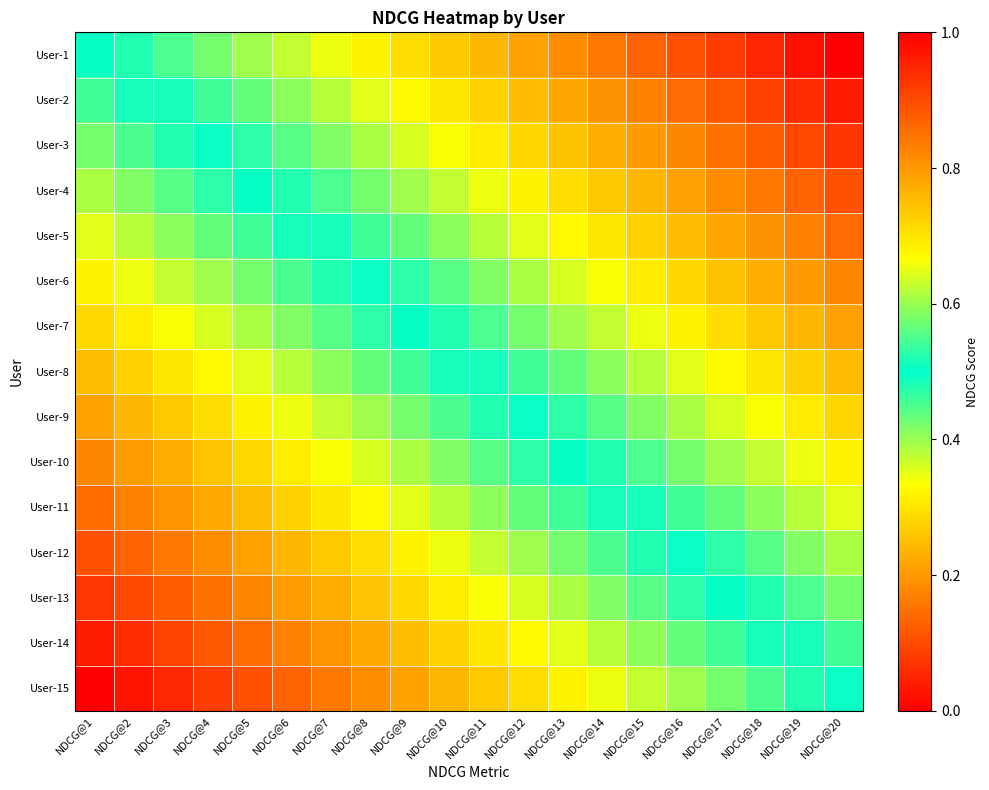

Reading left to right, list all the values displayed in this chart.

User-1: NDCG@1=0.5	NDCG@2=0.5	NDCG@3=0.5	NDCG@4=0.6	NDCG@5=0.6	NDCG@6=0.6	NDCG@7=0.7	NDCG@8=0.7	NDCG@9=0.7	NDCG@10=0.7	NDCG@11=0.8	NDCG@12=0.8	NDCG@13=0.8	NDCG@14=0.8	NDCG@15=0.9	NDCG@16=0.9	NDCG@17=0.9	NDCG@18=0.9	NDCG@19=1.0	NDCG@20=1.0
User-2: NDCG@1=0.5	NDCG@2=0.5	NDCG@3=0.5	NDCG@4=0.5	NDCG@5=0.6	NDCG@6=0.6	NDCG@7=0.6	NDCG@8=0.6	NDCG@9=0.7	NDCG@10=0.7	NDCG@11=0.7	NDCG@12=0.8	NDCG@13=0.8	NDCG@14=0.8	NDCG@15=0.8	NDCG@16=0.9	NDCG@17=0.9	NDCG@18=0.9	NDCG@19=0.9	NDCG@20=1.0
User-3: NDCG@1=0.4	NDCG@2=0.5	NDCG@3=0.5	NDCG@4=0.5	NDCG@5=0.5	NDCG@6=0.6	NDCG@7=0.6	NDCG@8=0.6	NDCG@9=0.6	NDCG@10=0.7	NDCG@11=0.7	NDCG@12=0.7	NDCG@13=0.7	NDCG@14=0.8	NDCG@15=0.8	NDCG@16=0.8	NDCG@17=0.8	NDCG@18=0.9	NDCG@19=0.9	NDCG@20=0.9
User-4: NDCG@1=0.4	NDCG@2=0.4	NDCG@3=0.4	NDCG@4=0.5	NDCG@5=0.5	NDCG@6=0.5	NDCG@7=0.5	NDCG@8=0.6	NDCG@9=0.6	NDCG@10=0.6	NDCG@11=0.7	NDCG@12=0.7	NDCG@13=0.7	NDCG@14=0.7	NDCG@15=0.8	NDCG@16=0.8	NDCG@17=0.8	NDCG@18=0.8	NDCG@19=0.9	NDCG@20=0.9
User-5: NDCG@1=0.4	NDCG@2=0.4	NDCG@3=0.4	NDCG@4=0.4	NDCG@5=0.5	NDCG@6=0.5	NDCG@7=0.5	NDCG@8=0.5	NDCG@9=0.6	NDCG@10=0.6	NDCG@11=0.6	NDCG@12=0.6	NDCG@13=0.7	NDCG@14=0.7	NDCG@15=0.7	NDCG@16=0.8	NDCG@17=0.8	NDCG@18=0.8	NDCG@19=0.8	NDCG@20=0.9
User-6: NDCG@1=0.3	NDCG@2=0.3	NDCG@3=0.4	NDCG@4=0.4	NDCG@5=0.4	NDCG@6=0.5	NDCG@7=0.5	NDCG@8=0.5	NDCG@9=0.5	NDCG@10=0.6	NDCG@11=0.6	NDCG@12=0.6	NDCG@13=0.6	NDCG@14=0.7	NDCG@15=0.7	NDCG@16=0.7	NDCG@17=0.7	NDCG@18=0.8	NDCG@19=0.8	NDCG@20=0.8
User-7: NDCG@1=0.3	NDCG@2=0.3	NDCG@3=0.3	NDCG@4=0.4	NDCG@5=0.4	NDCG@6=0.4	NDCG@7=0.4	NDCG@8=0.5	NDCG@9=0.5	NDCG@10=0.5	NDCG@11=0.5	NDCG@12=0.6	NDCG@13=0.6	NDCG@14=0.6	NDCG@15=0.7	NDCG@16=0.7	NDCG@17=0.7	NDCG@18=0.7	NDCG@19=0.8	NDCG@20=0.8
User-8: NDCG@1=0.2	NDCG@2=0.3	NDCG@3=0.3	NDCG@4=0.3	NDCG@5=0.4	NDCG@6=0.4	NDCG@7=0.4	NDCG@8=0.4	NDCG@9=0.5	NDCG@10=0.5	NDCG@11=0.5	NDCG@12=0.5	NDCG@13=0.6	NDCG@14=0.6	NDCG@15=0.6	NDCG@16=0.6	NDCG@17=0.7	NDCG@18=0.7	NDCG@19=0.7	NDCG@20=0.8
User-9: NDCG@1=0.2	NDCG@2=0.2	NDCG@3=0.3	NDCG@4=0.3	NDCG@5=0.3	NDCG@6=0.3	NDCG@7=0.4	NDCG@8=0.4	NDCG@9=0.4	NDCG@10=0.5	NDCG@11=0.5	NDCG@12=0.5	NDCG@13=0.5	NDCG@14=0.6	NDCG@15=0.6	NDCG@16=0.6	NDCG@17=0.6	NDCG@18=0.7	NDCG@19=0.7	NDCG@20=0.7
User-10: NDCG@1=0.2	NDCG@2=0.2	NDCG@3=0.2	NDCG@4=0.3	NDCG@5=0.3	NDCG@6=0.3	NDCG@7=0.3	NDCG@8=0.4	NDCG@9=0.4	NDCG@10=0.4	NDCG@11=0.4	NDCG@12=0.5	NDCG@13=0.5	NDCG@14=0.5	NDCG@15=0.5	NDCG@16=0.6	NDCG@17=0.6	NDCG@18=0.6	NDCG@19=0.7	NDCG@20=0.7
User-11: NDCG@1=0.1	NDCG@2=0.2	NDCG@3=0.2	NDCG@4=0.2	NDCG@5=0.2	NDCG@6=0.3	NDCG@7=0.3	NDCG@8=0.3	NDCG@9=0.4	NDCG@10=0.4	NDCG@11=0.4	NDCG@12=0.4	NDCG@13=0.5	NDCG@14=0.5	NDCG@15=0.5	NDCG@16=0.5	NDCG@17=0.6	NDCG@18=0.6	NDCG@19=0.6	NDCG@20=0.6
User-12: NDCG@1=0.1	NDCG@2=0.1	NDCG@3=0.2	NDCG@4=0.2	NDCG@5=0.2	NDCG@6=0.2	NDCG@7=0.3	NDCG@8=0.3	NDCG@9=0.3	NDCG@10=0.3	NDCG@11=0.4	NDCG@12=0.4	NDCG@13=0.4	NDCG@14=0.5	NDCG@15=0.5	NDCG@16=0.5	NDCG@17=0.5	NDCG@18=0.6	NDCG@19=0.6	NDCG@20=0.6
User-13: NDCG@1=0.1	NDCG@2=0.1	NDCG@3=0.1	NDCG@4=0.2	NDCG@5=0.2	NDCG@6=0.2	NDCG@7=0.2	NDCG@8=0.3	NDCG@9=0.3	NDCG@10=0.3	NDCG@11=0.3	NDCG@12=0.4	NDCG@13=0.4	NDCG@14=0.4	NDCG@15=0.4	NDCG@16=0.5	NDCG@17=0.5	NDCG@18=0.5	NDCG@19=0.5	NDCG@20=0.6
User-14: NDCG@1=0.0	NDCG@2=0.1	NDCG@3=0.1	NDCG@4=0.1	NDCG@5=0.1	NDCG@6=0.2	NDCG@7=0.2	NDCG@8=0.2	NDCG@9=0.2	NDCG@10=0.3	NDCG@11=0.3	NDCG@12=0.3	NDCG@13=0.4	NDCG@14=0.4	NDCG@15=0.4	NDCG@16=0.4	NDCG@17=0.5	NDCG@18=0.5	NDCG@19=0.5	NDCG@20=0.5
User-15: NDCG@1=0.0	NDCG@2=0.0	NDCG@3=0.1	NDCG@4=0.1	NDCG@5=0.1	NDCG@6=0.1	NDCG@7=0.2	NDCG@8=0.2	NDCG@9=0.2	NDCG@10=0.2	NDCG@11=0.3	NDCG@12=0.3	NDCG@13=0.3	NDCG@14=0.3	NDCG@15=0.4	NDCG@16=0.4	NDCG@17=0.4	NDCG@18=0.5	NDCG@19=0.5	NDCG@20=0.5